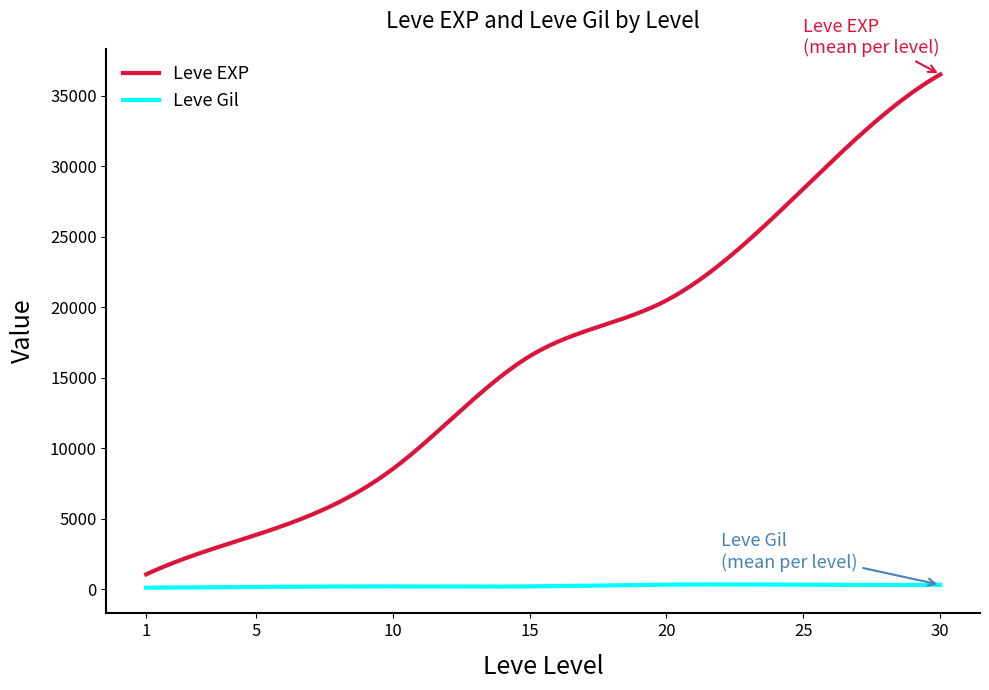

Which series has the widest spread of values?

Leve EXP